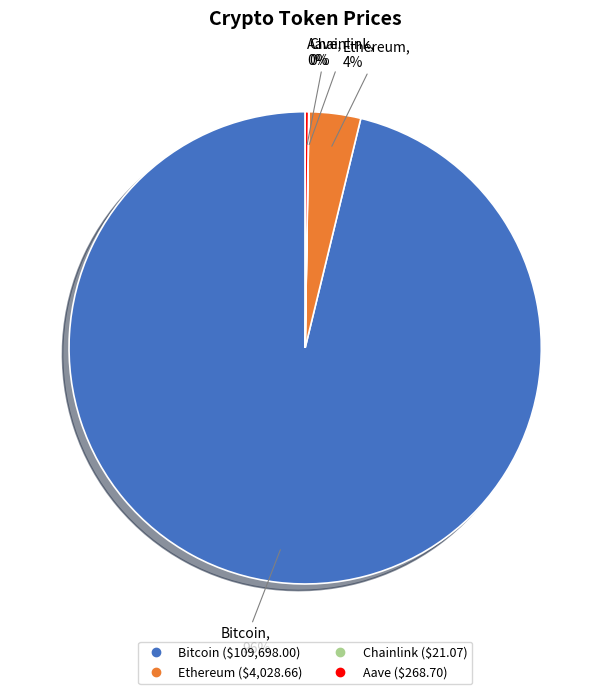

To the nearest percent, what is the difference between the largest and smallest slice percentages?

96%